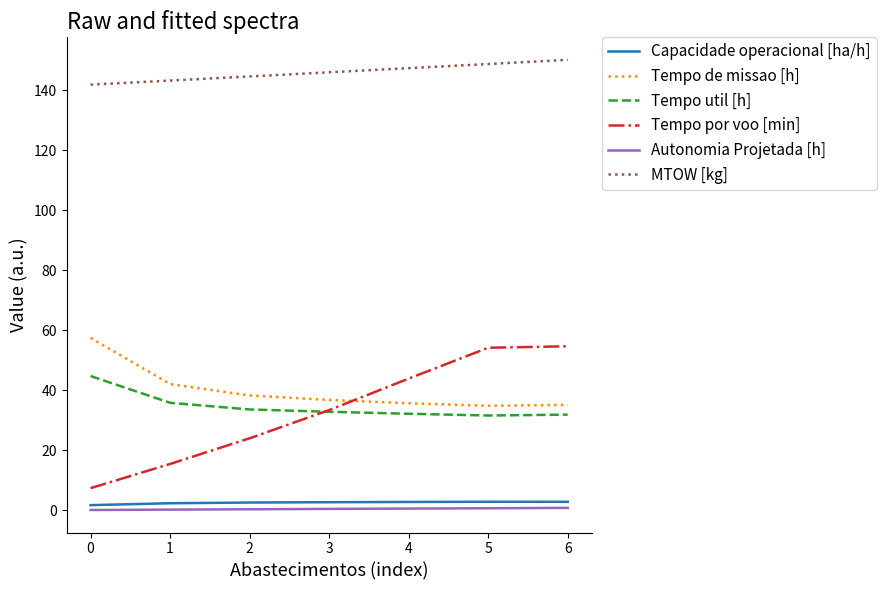

What is the lowest value of the Tempo de missao [h] series?

34.8